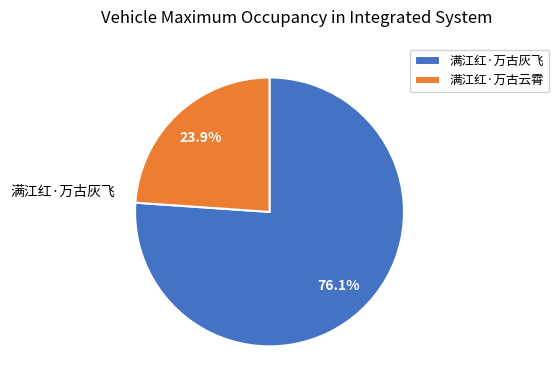

True or false: 满江红·万古灰飞 accounts for 62% of the total.

False